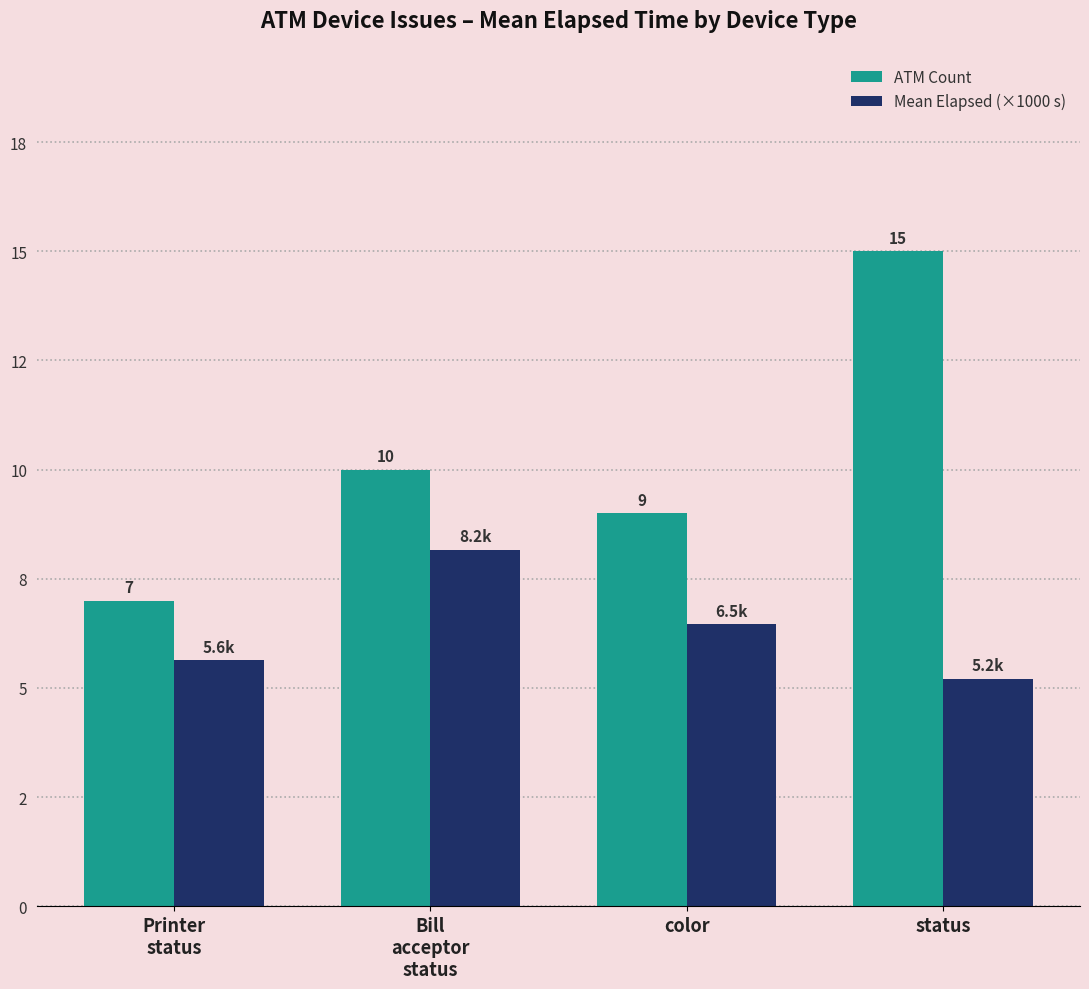

What are all the series names shown in the legend?

ATM Count, Mean Elapsed (×1000 s)